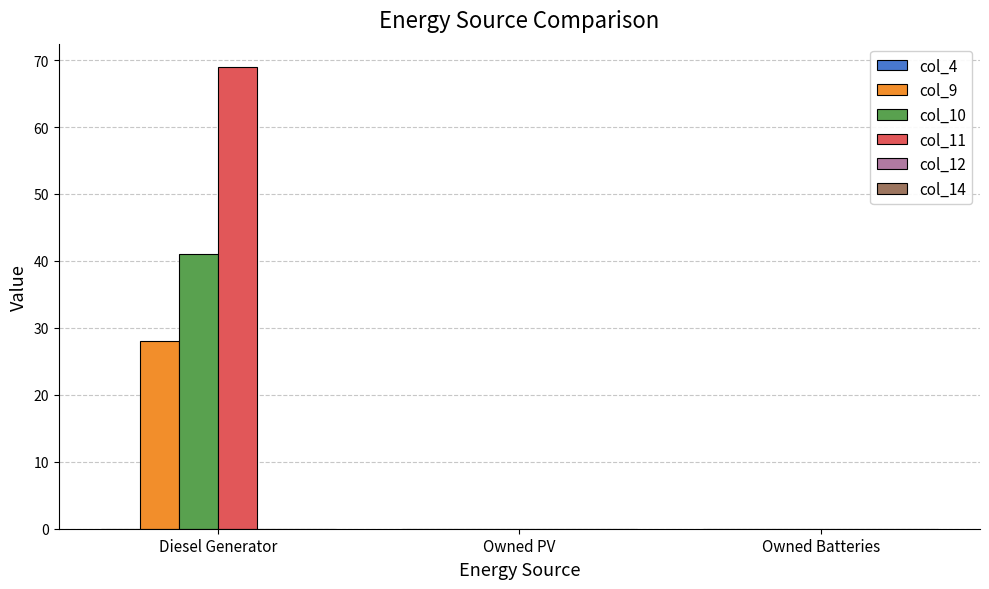

The col_9 series shows 10.7 at Owned PV. True or false?

False